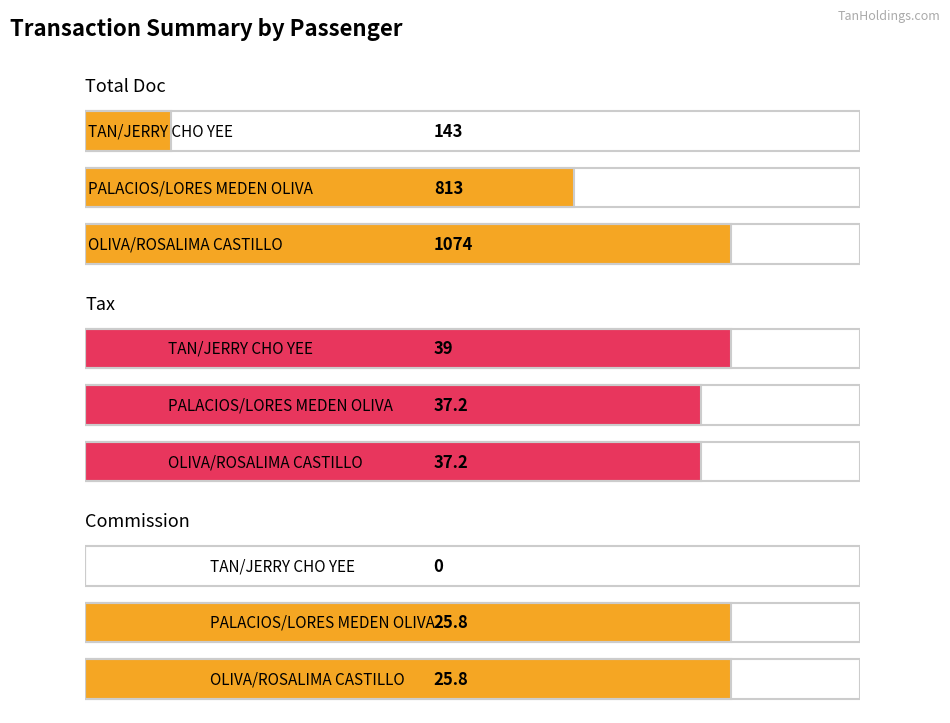

Where is Tax nearest to the value 38?

OLIVA/ROSALIMA CASTILLO